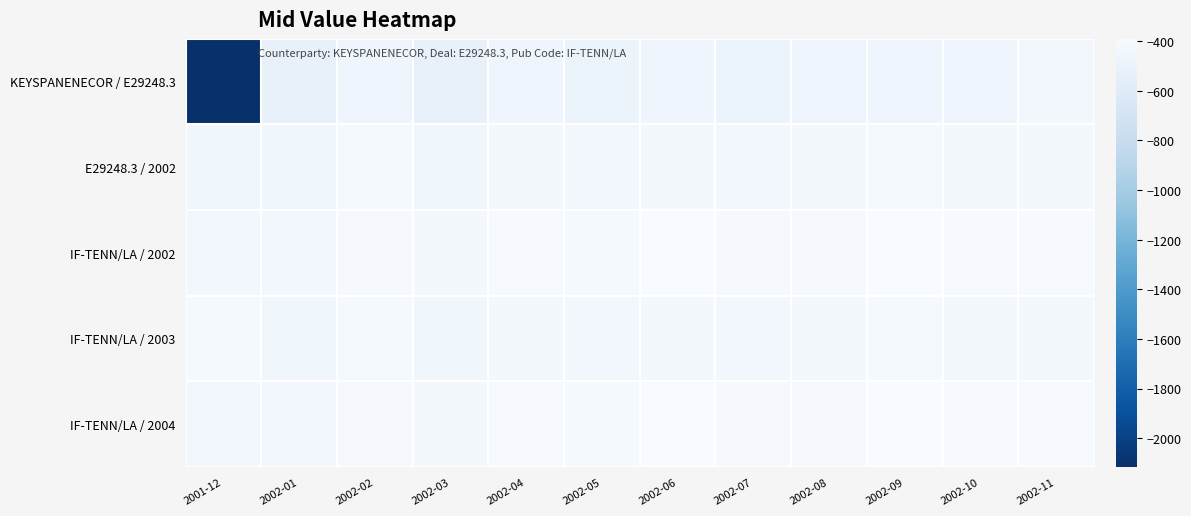

What is the spread (max minus min) of values at 2002-02?

59.6